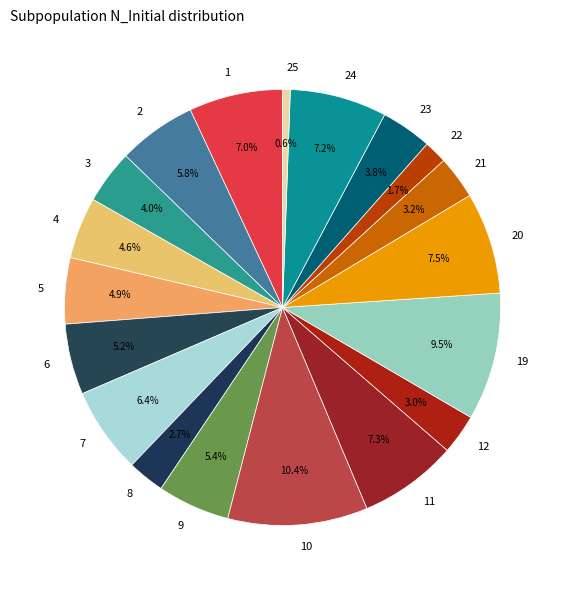

To the nearest percent, what is the combined percentage of 4 and 5?

9%